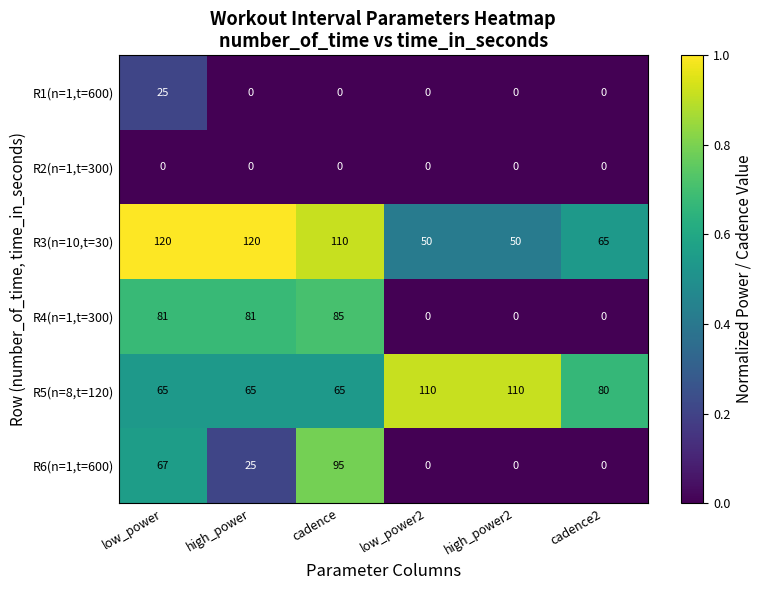

Between high_power2 and cadence2, which series saw the biggest shift?

R5(n=8,t=120)